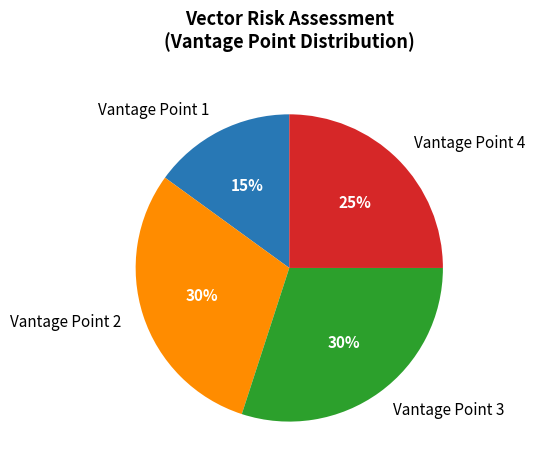

To the nearest percent, what is the difference between the largest and smallest slice percentages?

15%